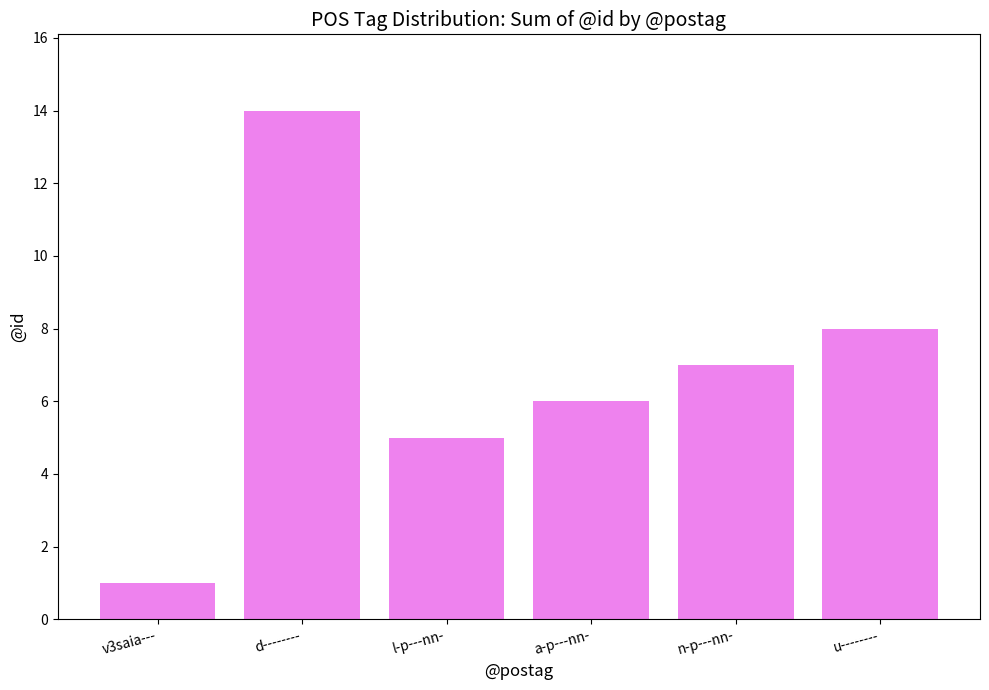

Does the chart contain any negative values?

No